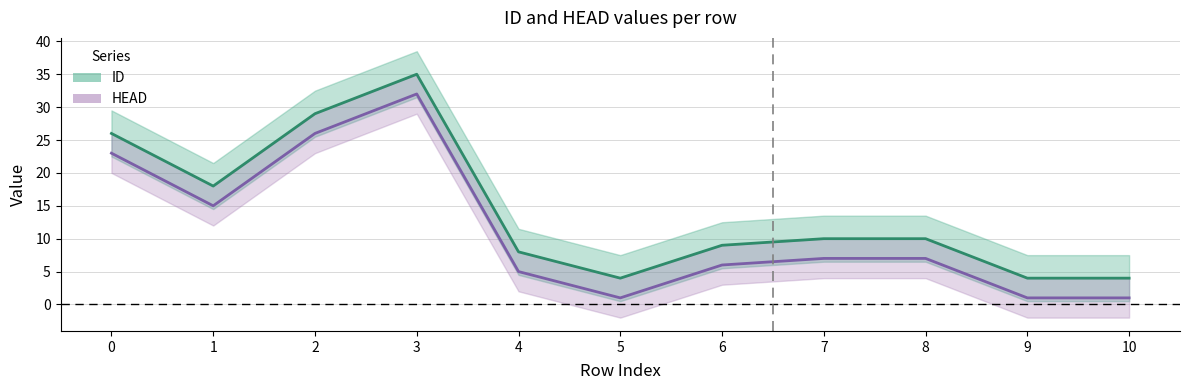

Which category has the highest value in the HEAD series?

3